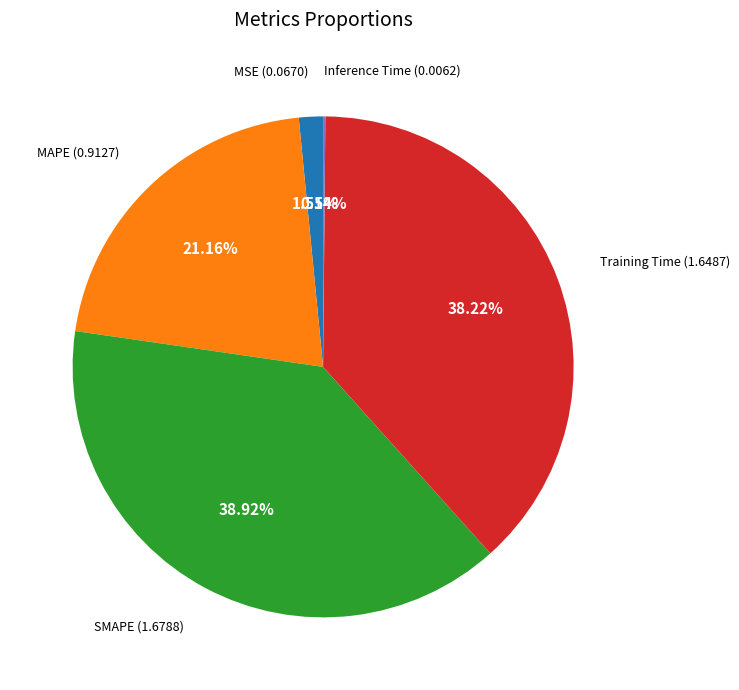

Does any single category account for the majority?

No